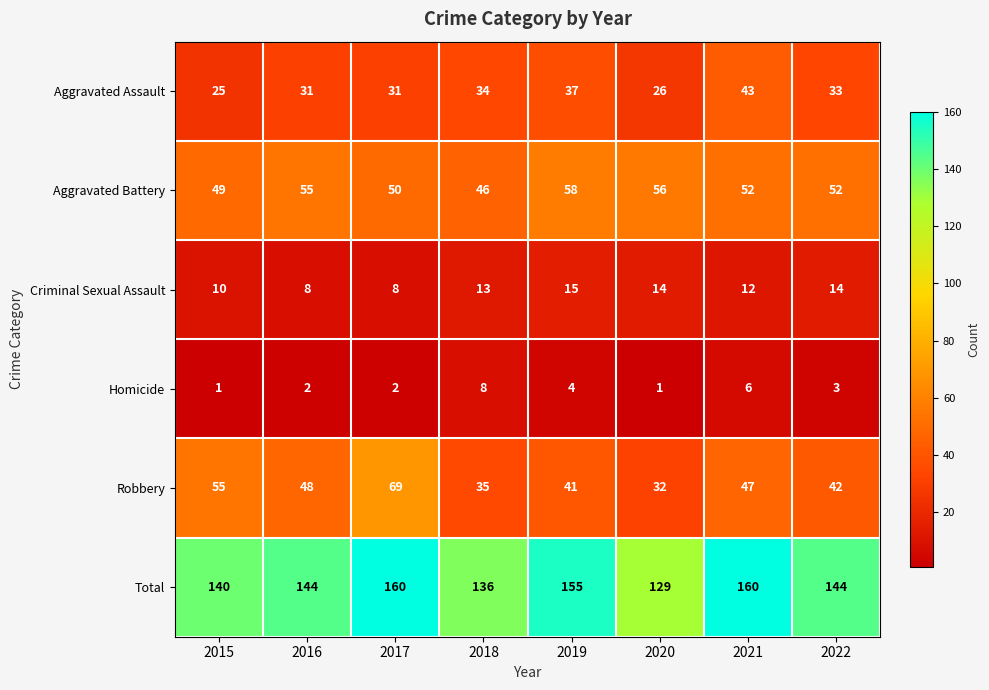

Which series has the largest range (max minus min)?

Robbery